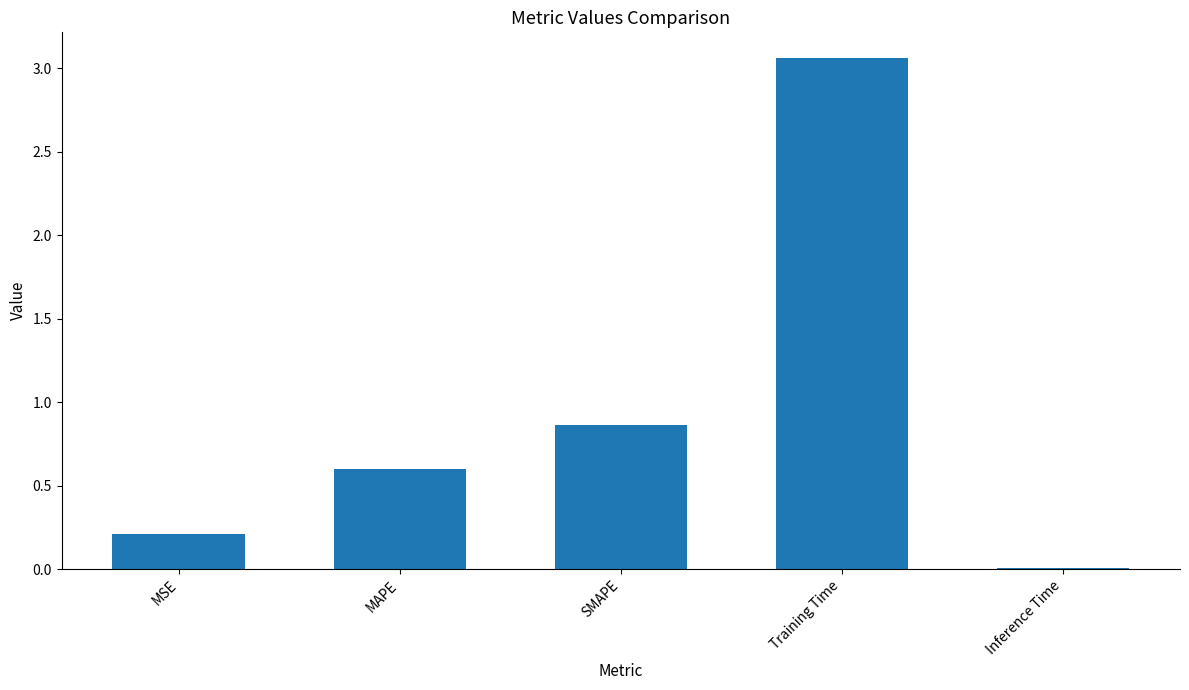

What is the label of the 3rd bar from the right?

SMAPE